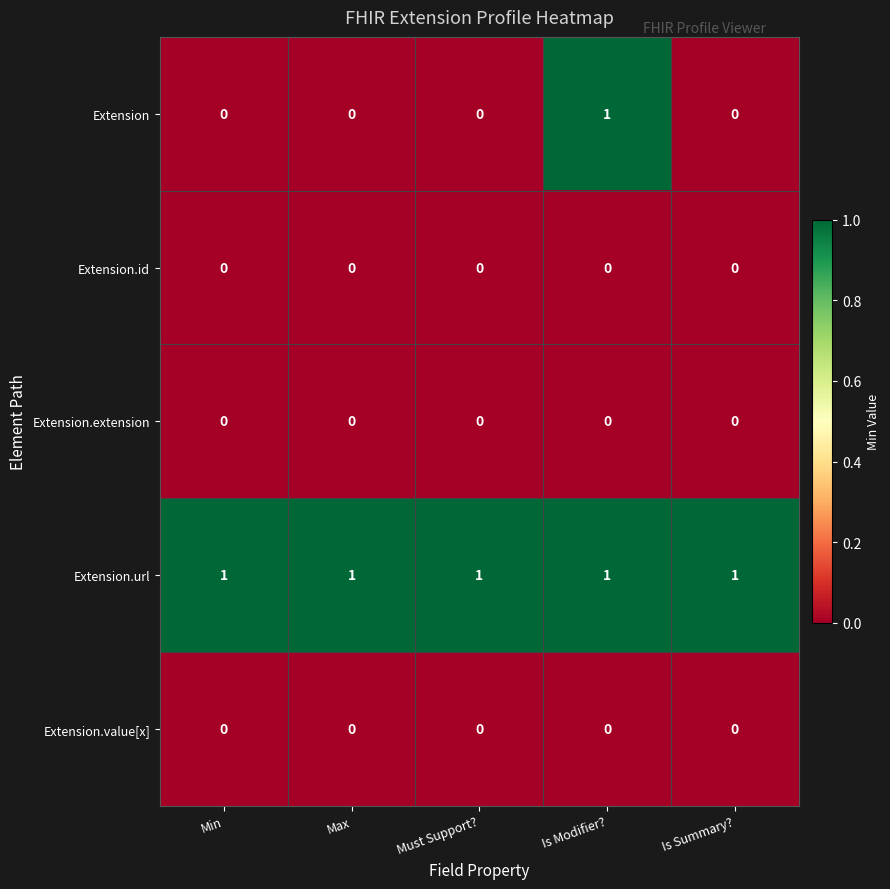

Reading left to right, transcribe all the data shown in this chart.

Extension: 0	0	0	1	0
Extension.id: 0	0	0	0	0
Extension.extension: 0	0	0	0	0
Extension.url: 1	1	1	1	1
Extension.value[x]: 0	0	0	0	0